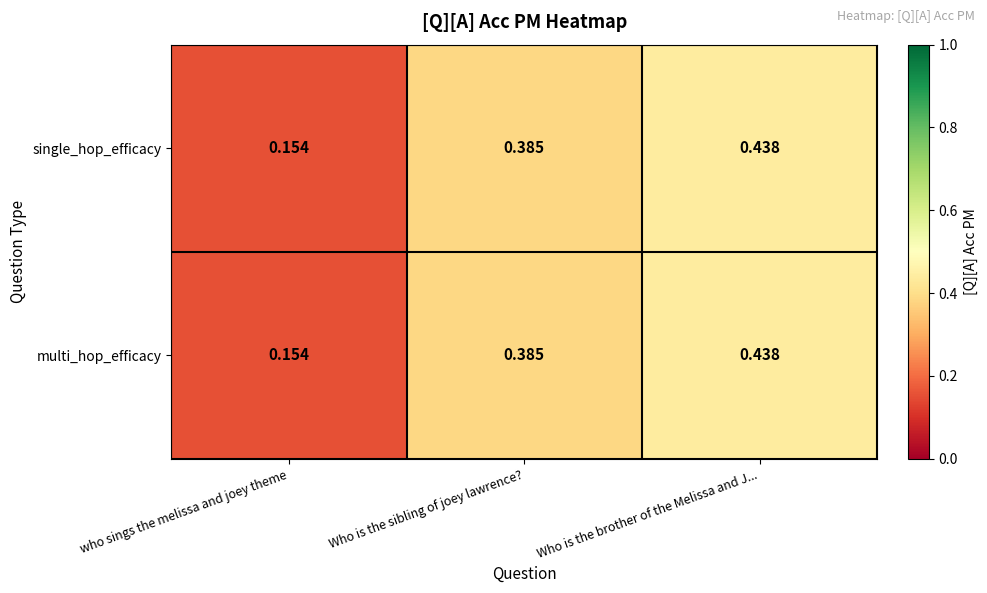

At which label is single_hop_efficacy closest to 0?

who sings the melissa and joey theme